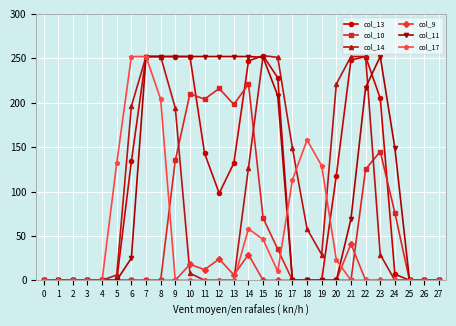

Between 5 and 23, which series saw the biggest shift?

col_11